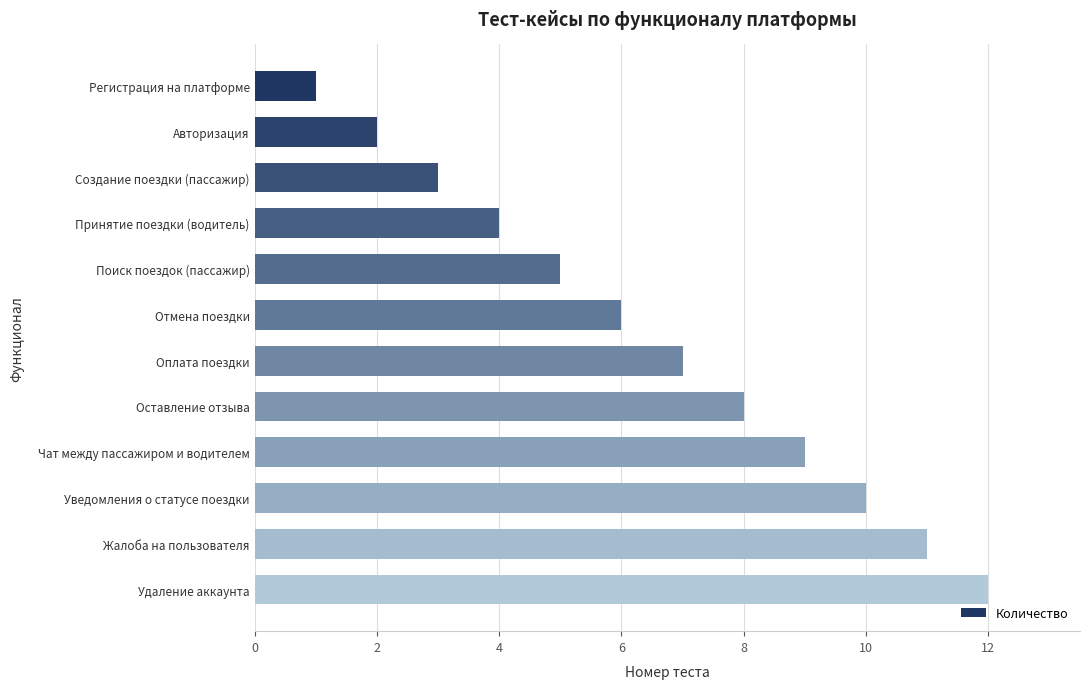

Count the number of categories in the chart.

12